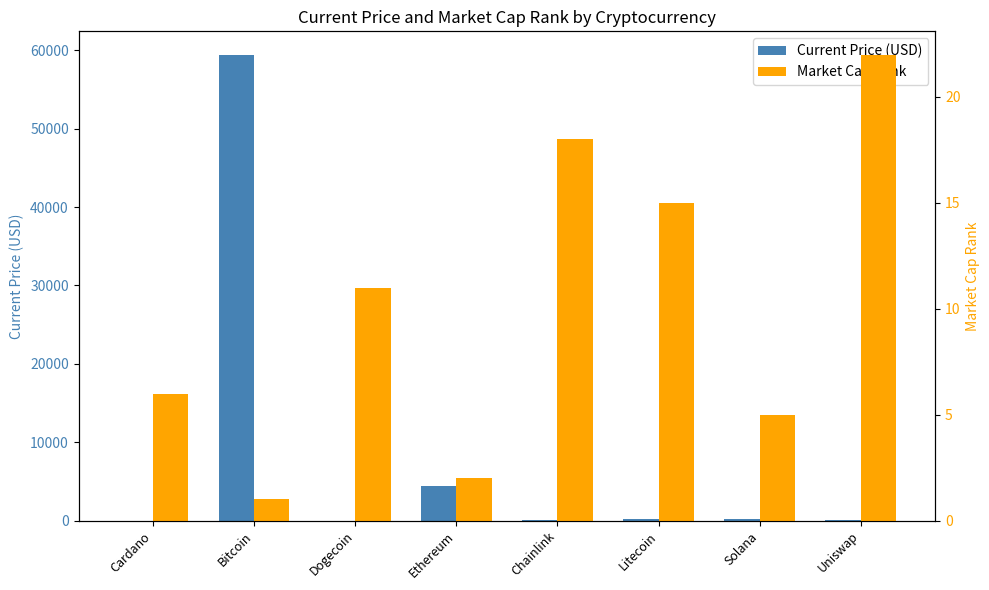

What position from the right is Chainlink?

4